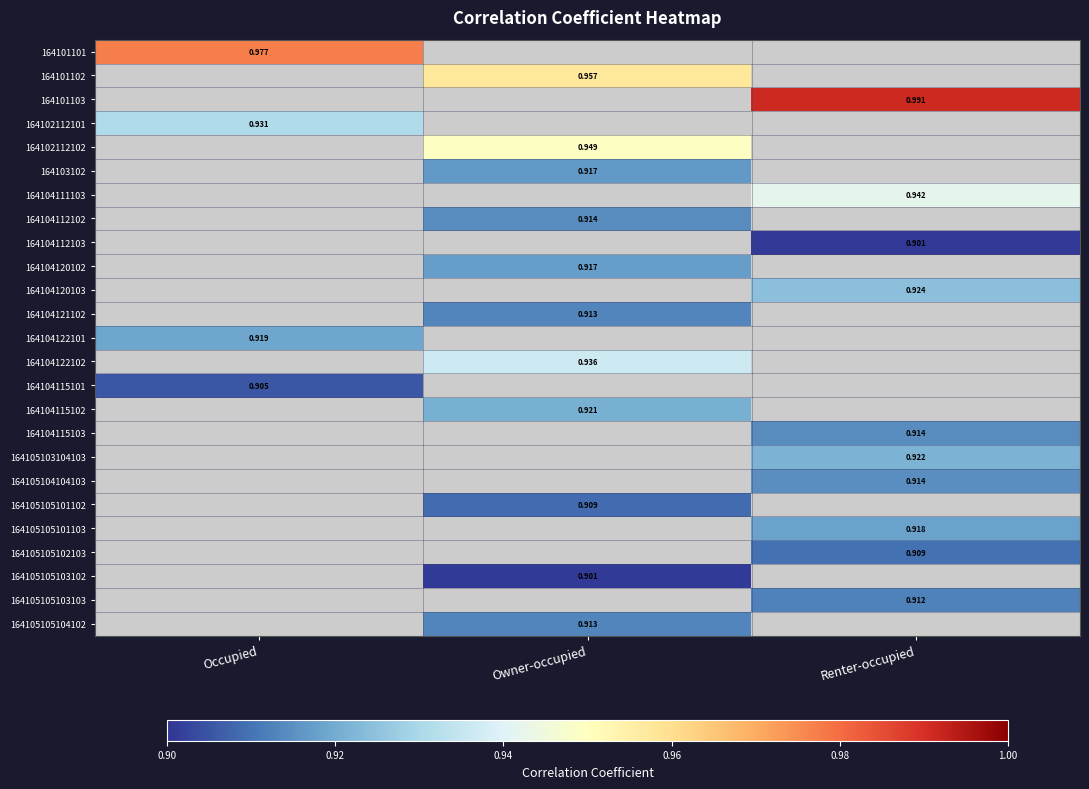

List the labels in order of 164105105103103 value, smallest first.

Occupied, Owner-occupied, Renter-occupied